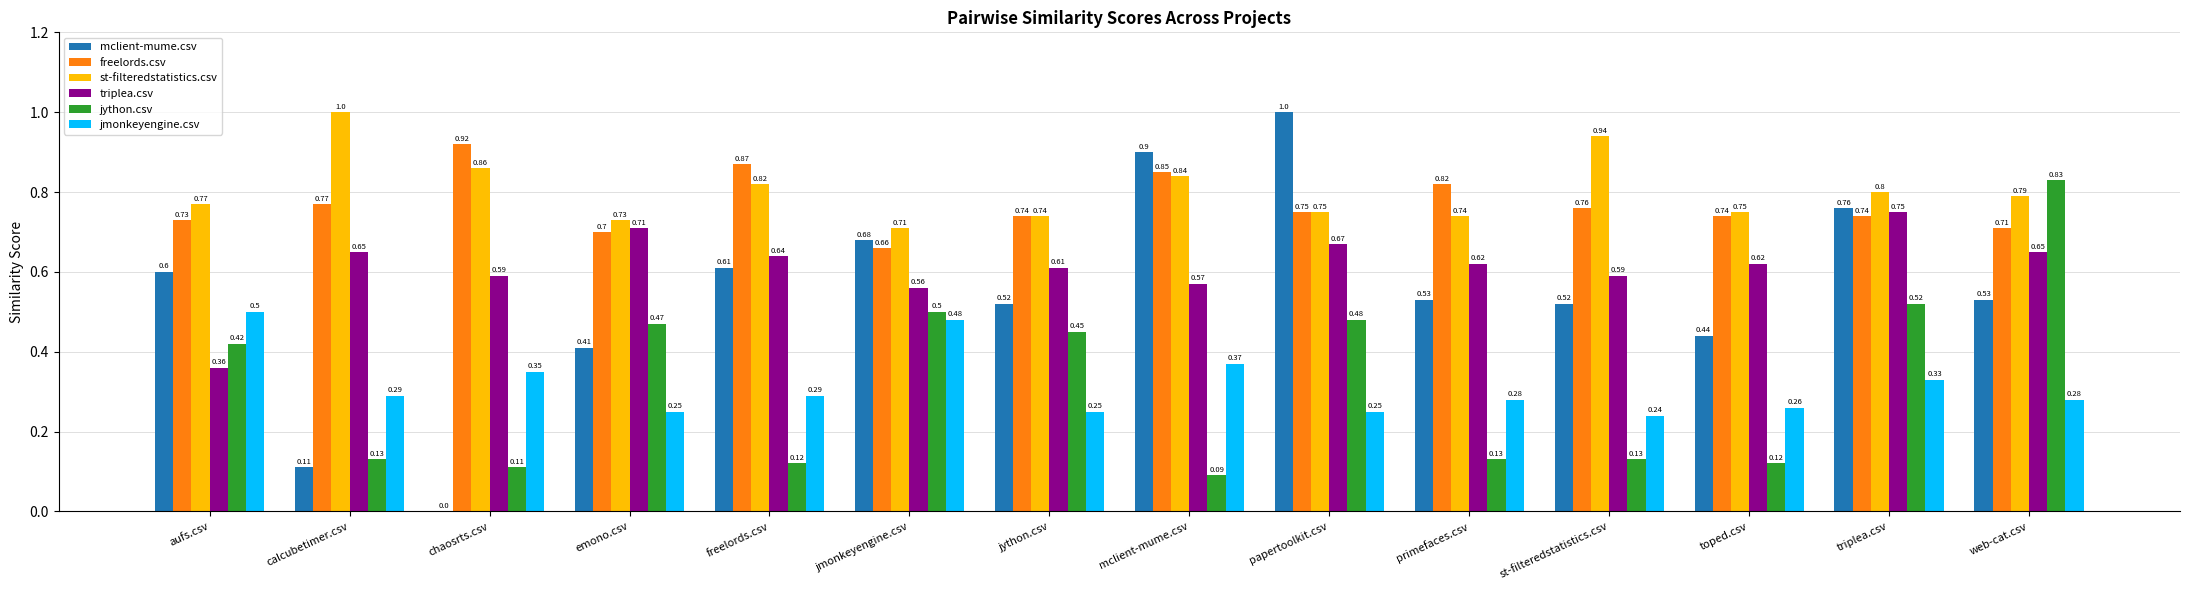

True or false: triplea.csv has a value of 1.0 at primefaces.csv.

False